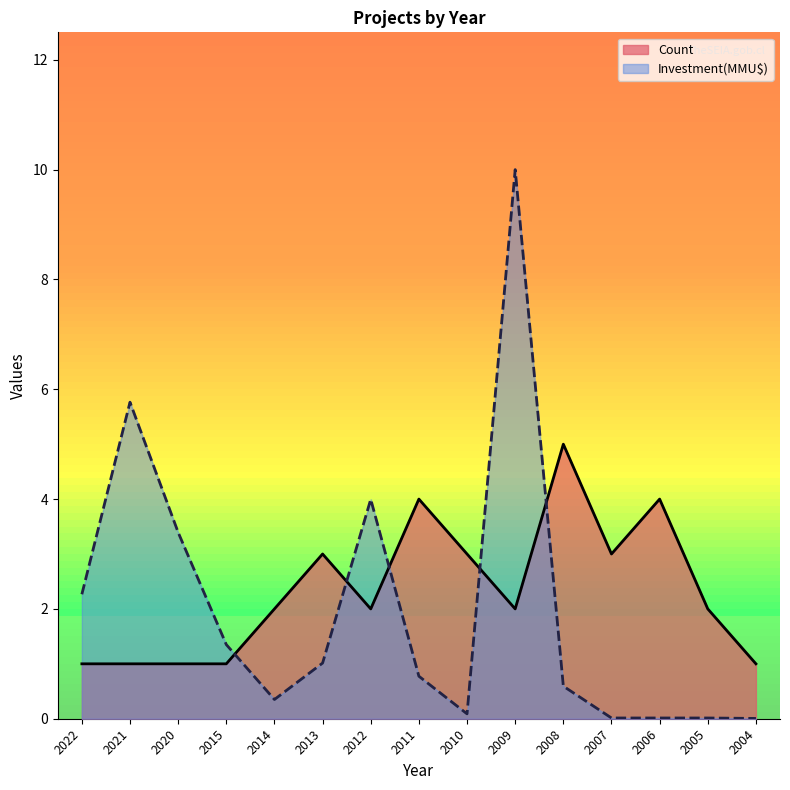

What is the approximate value of Investment(MMU$) at 2020?

3.4